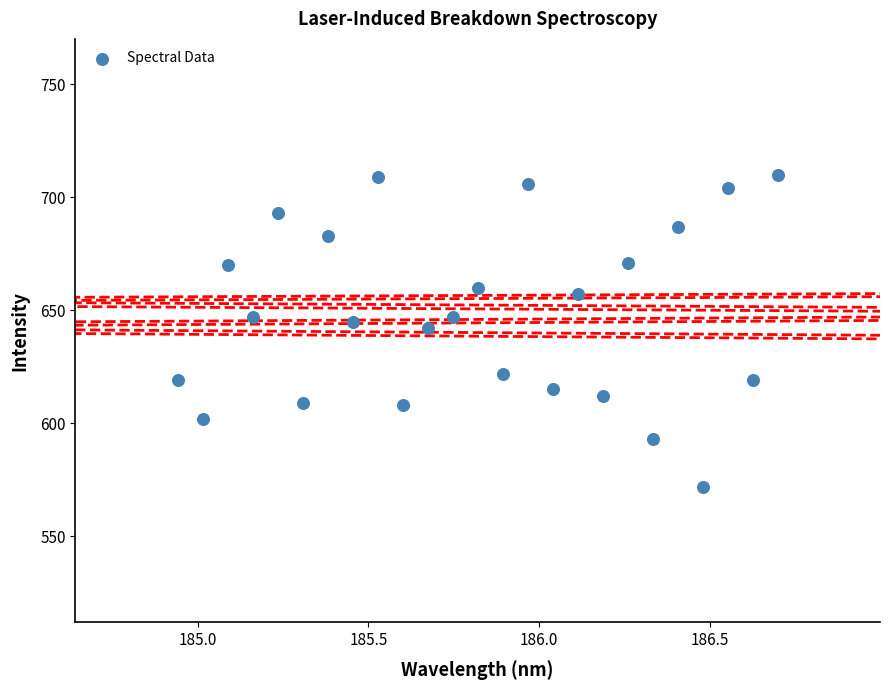

What is the range of Y values (max minus min)?

138